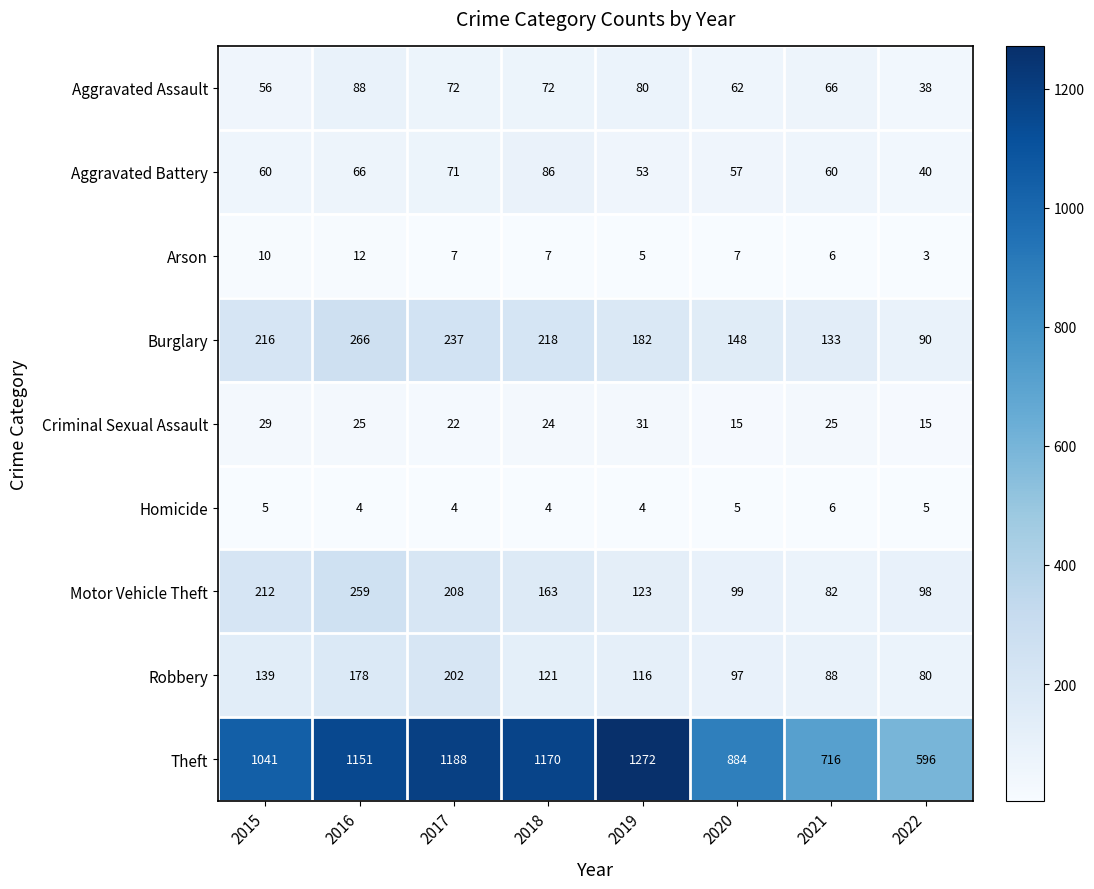

Which series changed the most between 2015 and 2019?

Theft